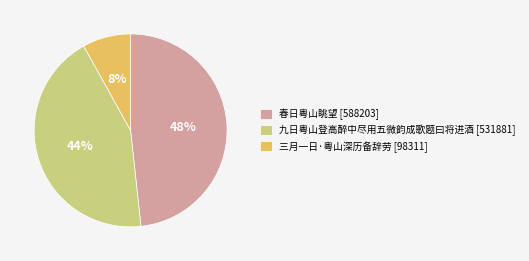

Do 三月一日·粤山深历备辞劳 [98311] and 春日粤山眺望 [588203] together represent more than half of the pie?

Yes